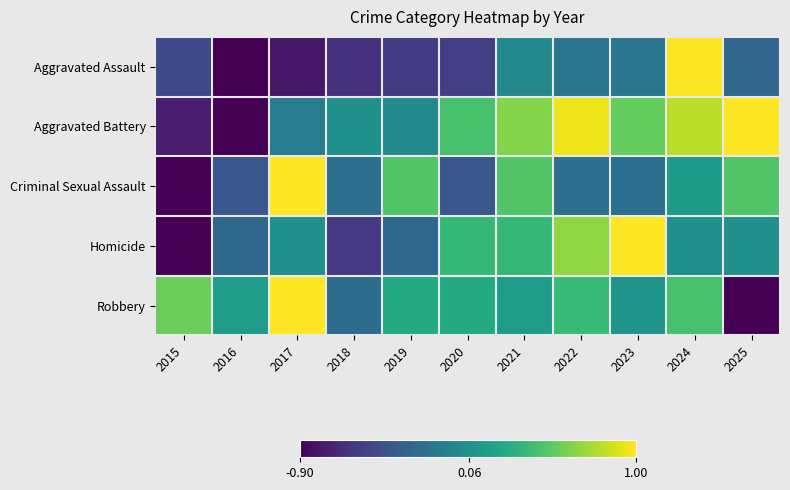

What is the minimum value shown in the chart?

-0.9